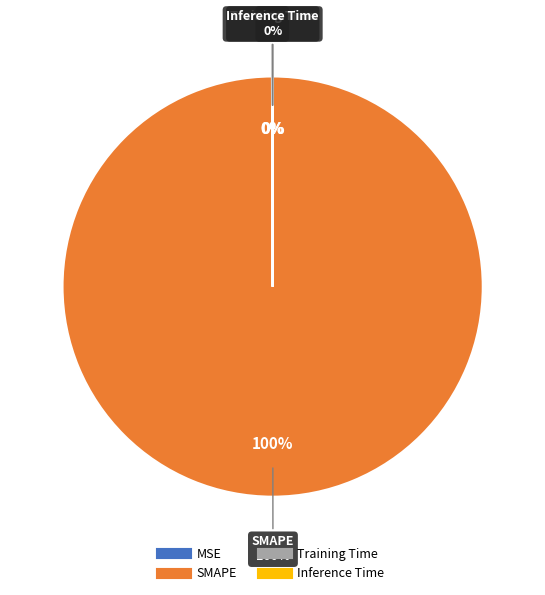

Does any single category account for the majority?

Yes